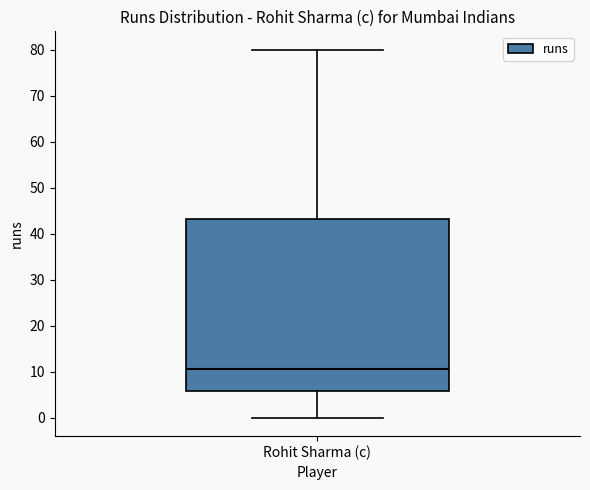

Where does the lower whisker of the box for Rohit Sharma (c) end on the y-axis? The values are not printed on the chart, so give them approximately, as read against the axis.

0